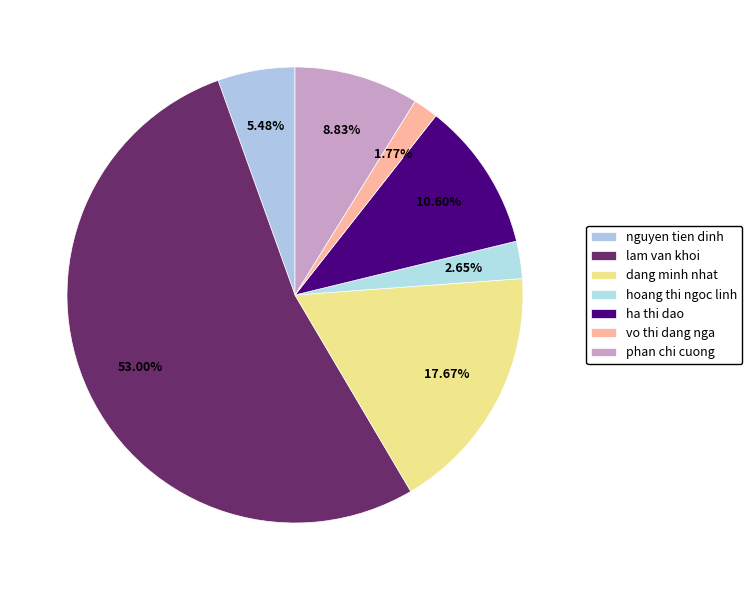

How many segments does this pie chart have?

7